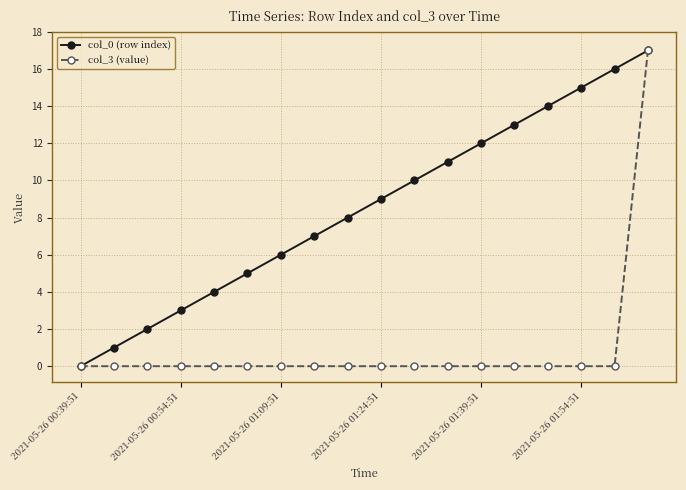

What is the maximum value shown in the chart?

17